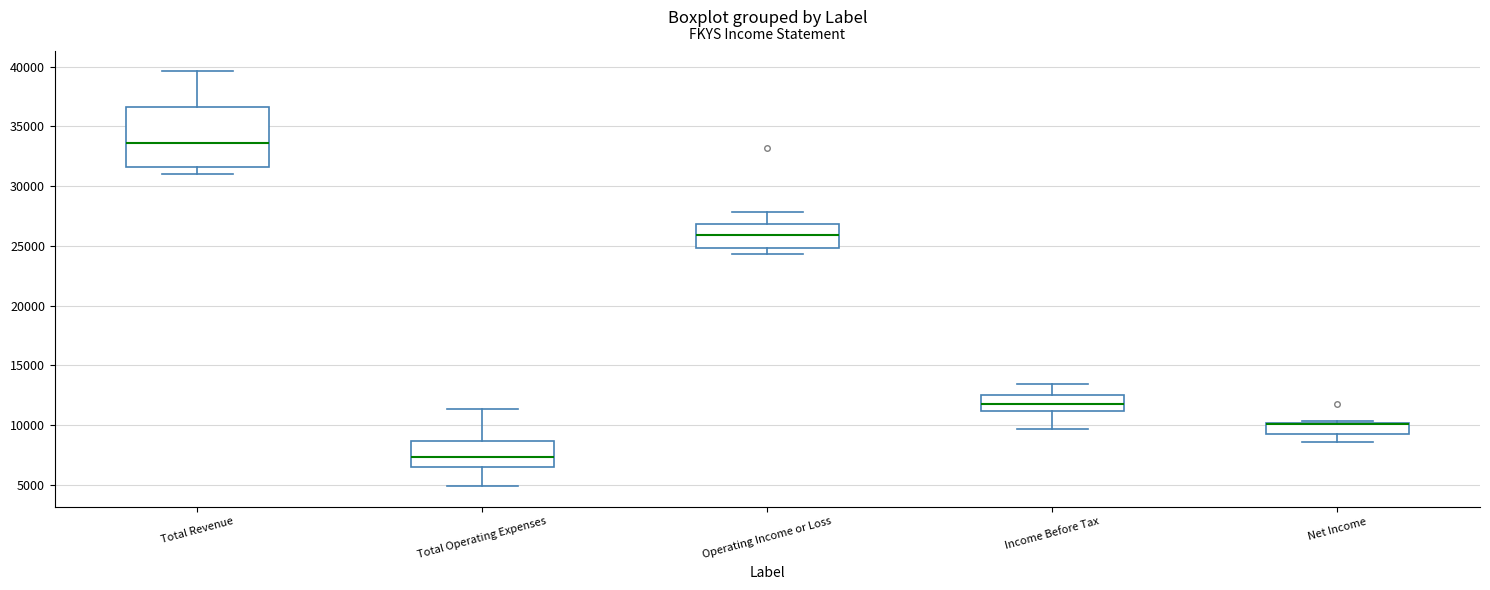

Which box is the tallest, from its lower edge to its upper edge?

Total Revenue